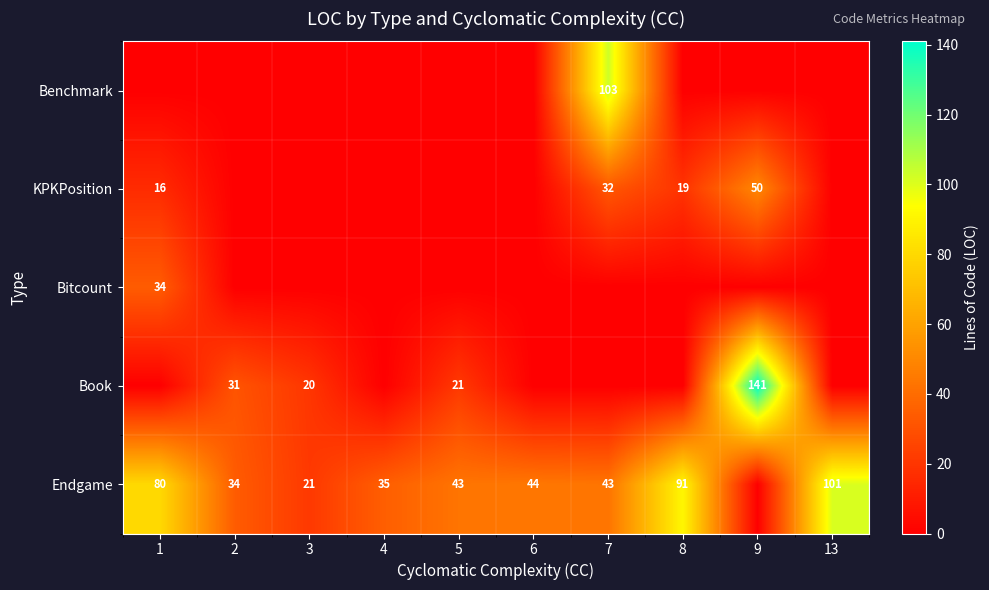

True or false: Endgame has a value of 80 at 1.

True